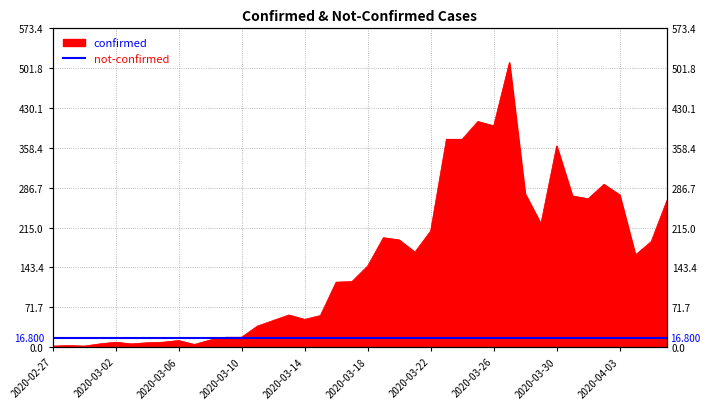

The value at 2020-03-25 is 406. True or false?

True